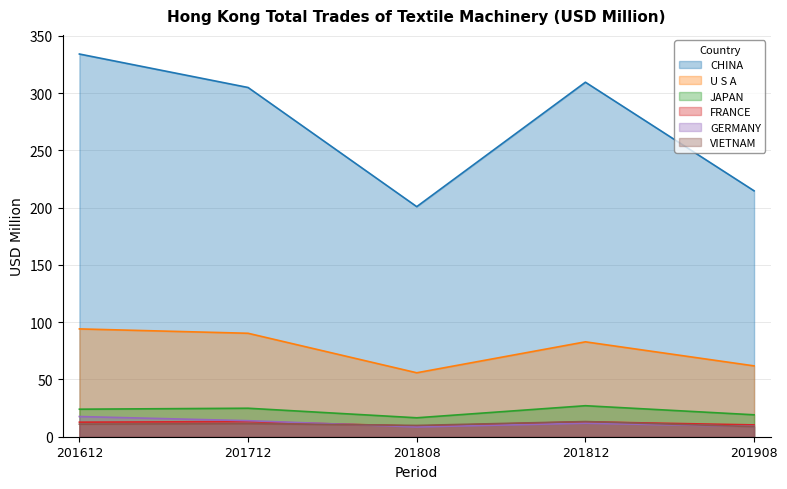

Reading right to left, list all the values displayed in this chart.

CHINA: 201908=214.7	201812=309.5	201808=200.8	201712=304.9	201612=334.1
U S A: 201908=61.8	201812=82.8	201808=55.8	201712=90.3	201612=94.1
JAPAN: 201908=19.1	201812=27.1	201808=16.5	201712=24.9	201612=24.0
FRANCE: 201908=10.3	201812=13.0	201808=9.2	201712=13.2	201612=12.7
GERMANY: 201908=9.0	201812=11.8	201808=8.5	201712=14.0	201612=17.6
VIETNAM: 201908=8.8	201812=13.2	201808=9.9	201712=11.4	201612=11.0